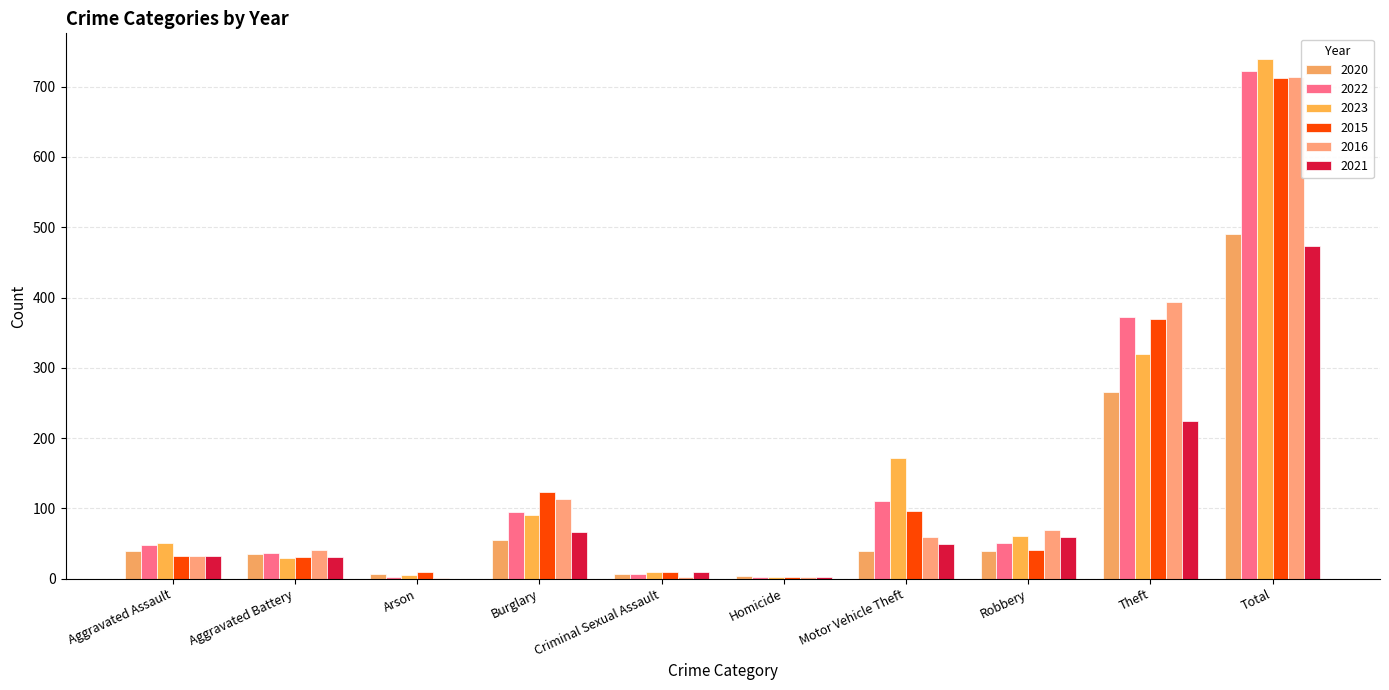

At which category is the sum across all series the highest?

Total